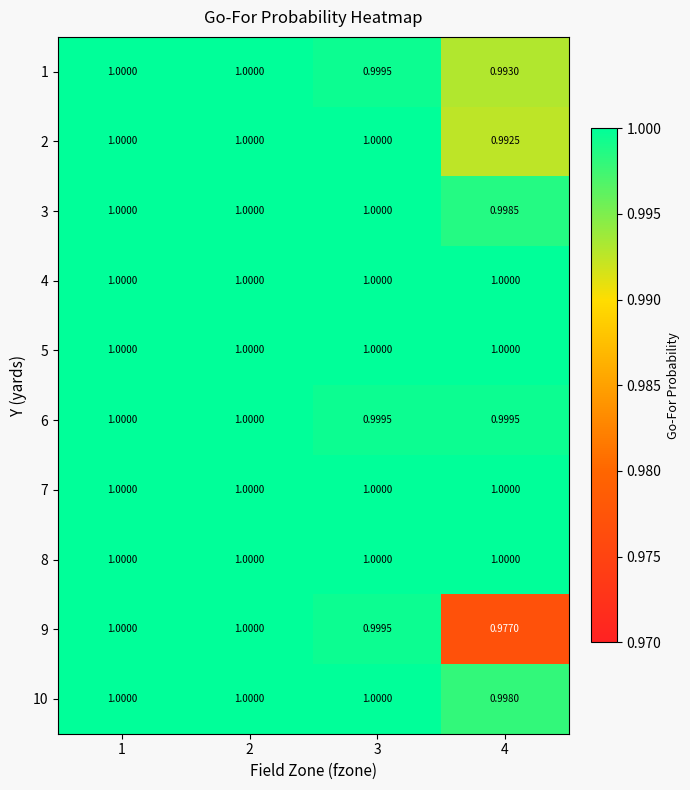

Is the value of 1 at 2 greater than the value of 3 at 4?

Yes